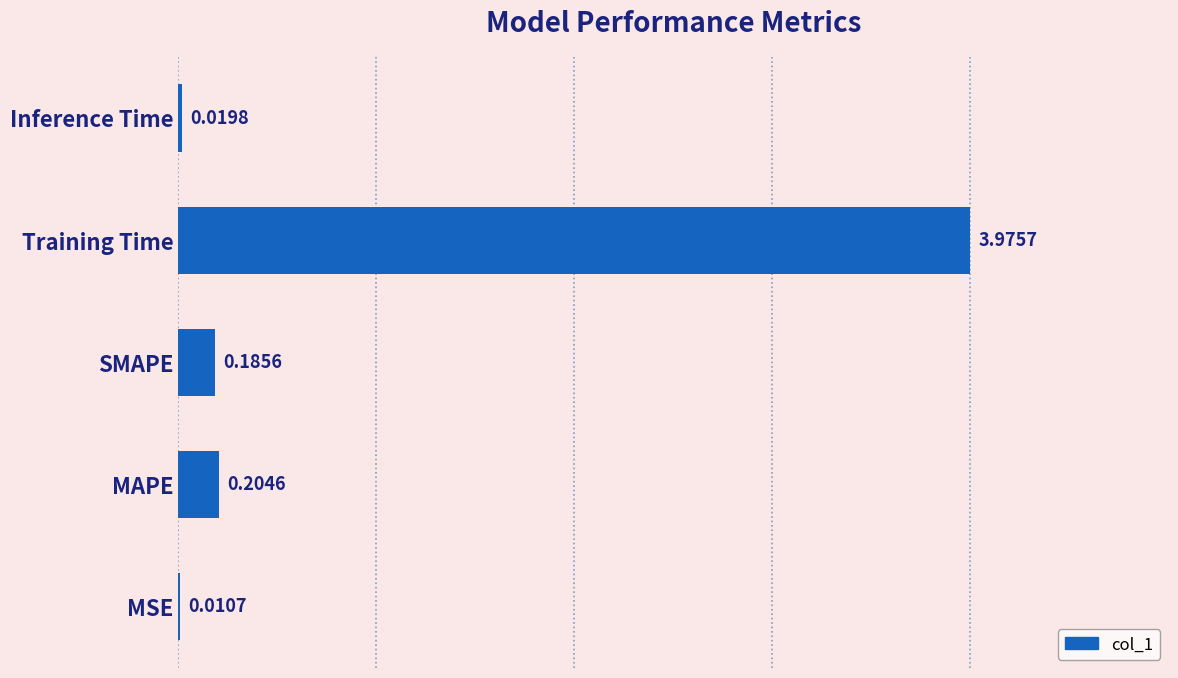

Where is the data nearest to the value 1?

MAPE